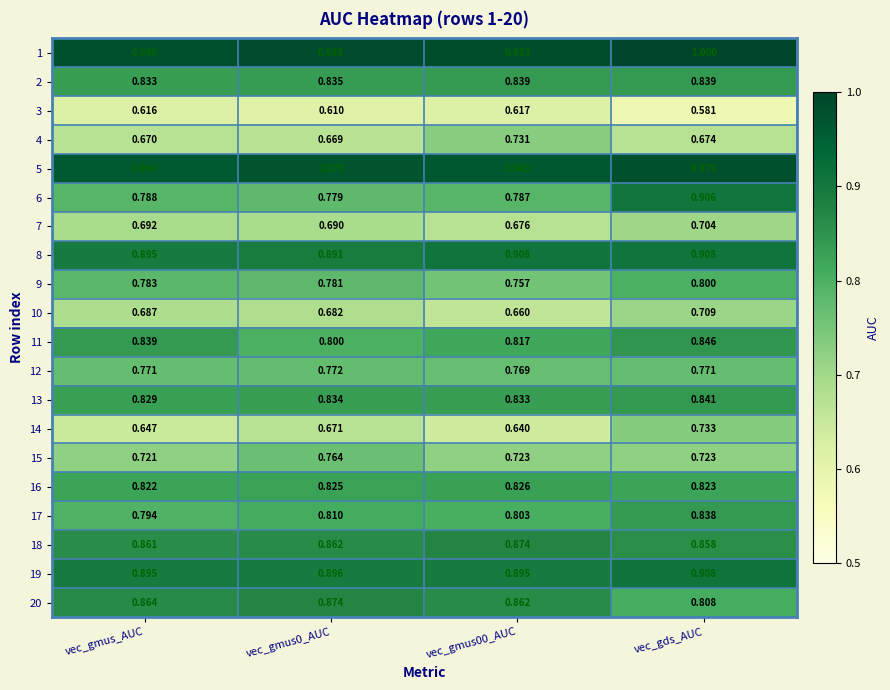

At which category is the sum across all series the highest?

vec_gds_AUC